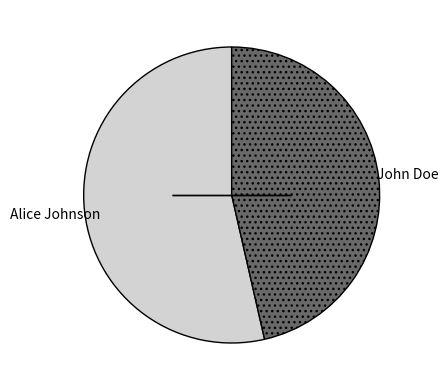

Is there any slice that represents more than half of the pie?

Yes